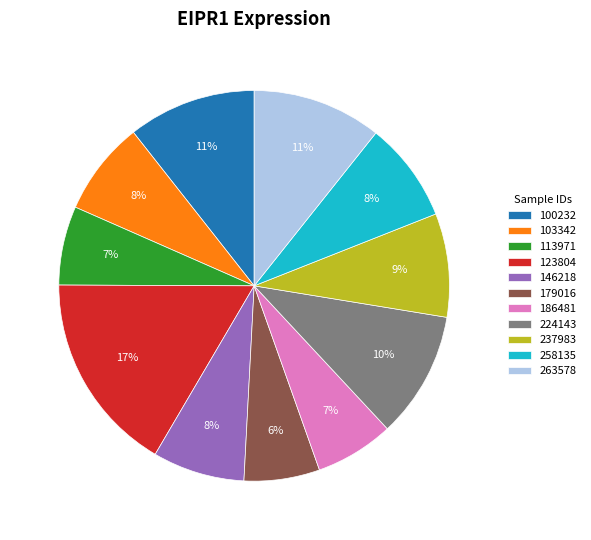

Do 224143 and 123804 together represent more than half of the pie?

No